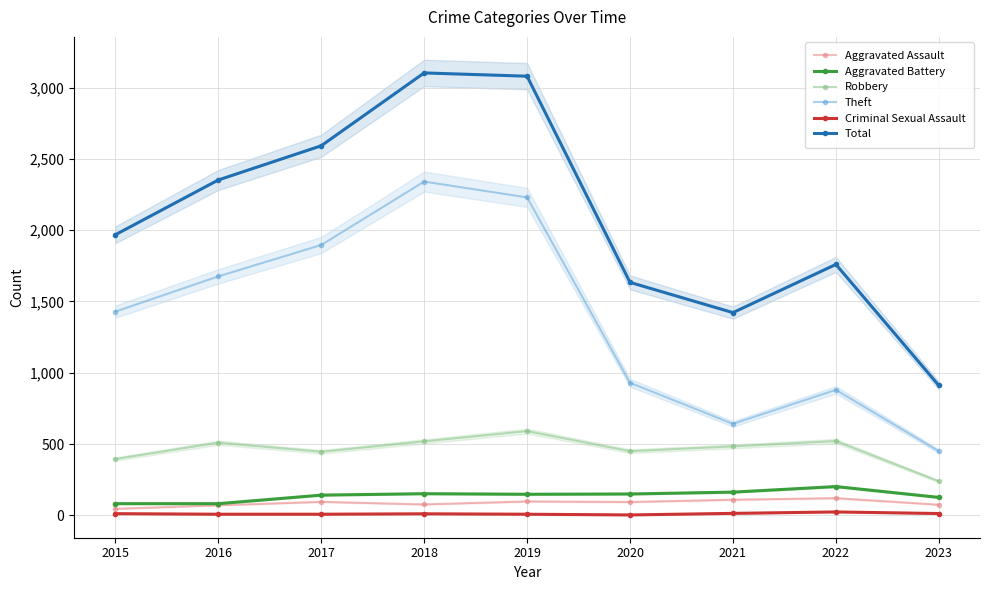

At which category does Aggravated Assault reach its first local peak?

2017